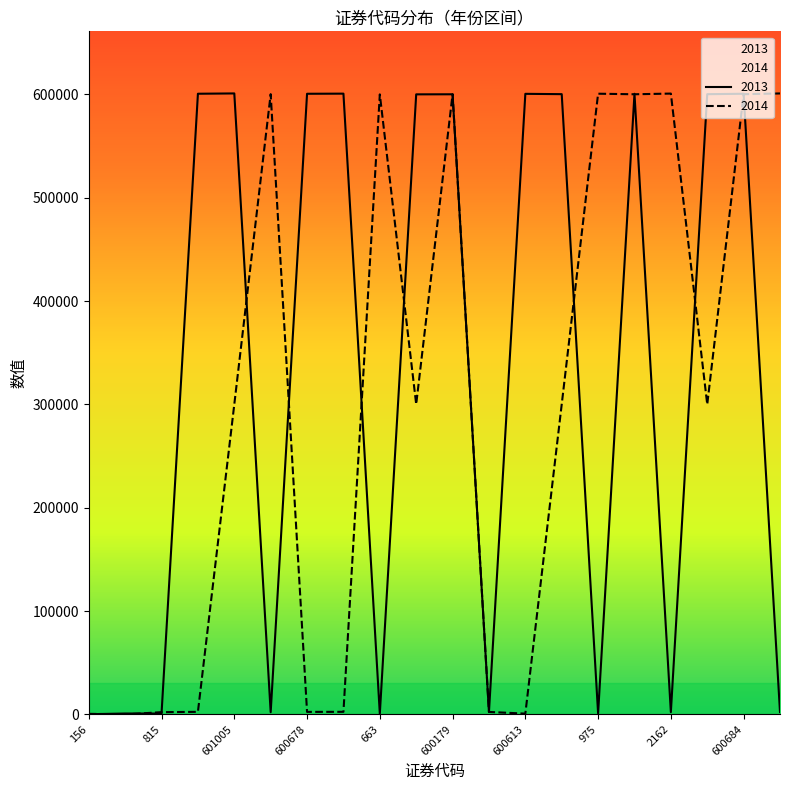

List the series in order of their peak value, lowest first.

2014, 2013